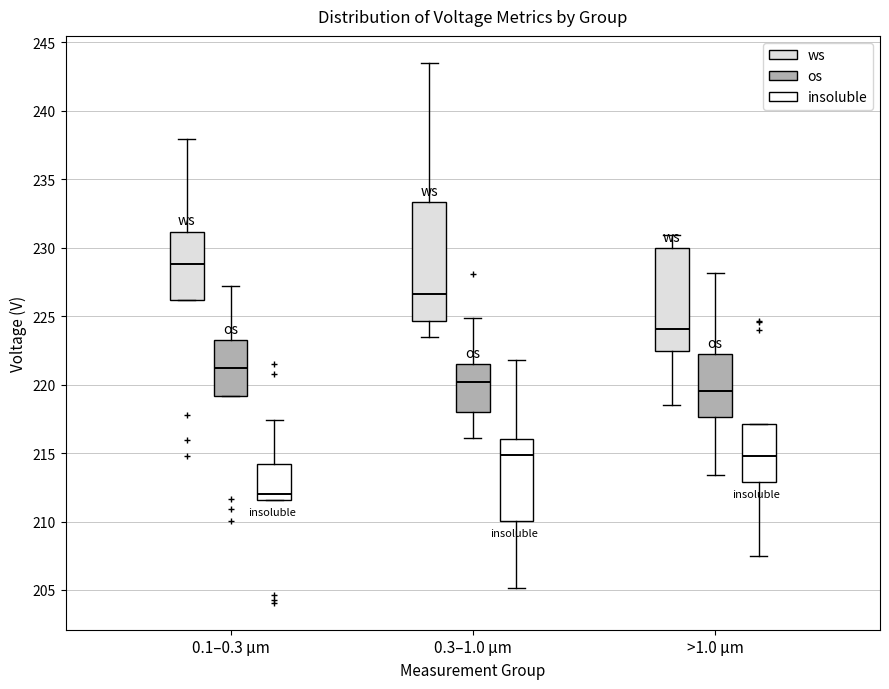

Where does the lower whisker of the box for 0.3–1.0 μm (insoluble) end on the y-axis? The values are not printed on the chart, so give them approximately, as read against the axis.

205.0